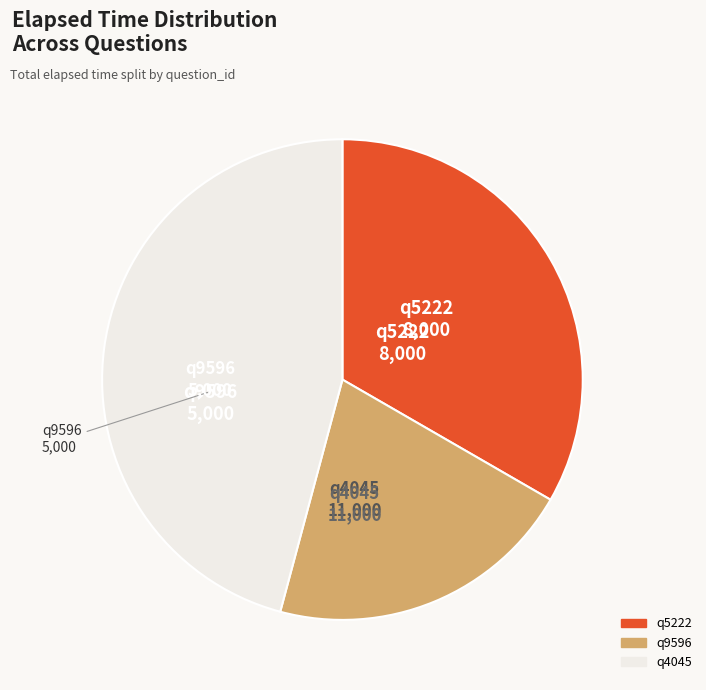

Is the sum of q5222 and q9596 greater than half?

Yes